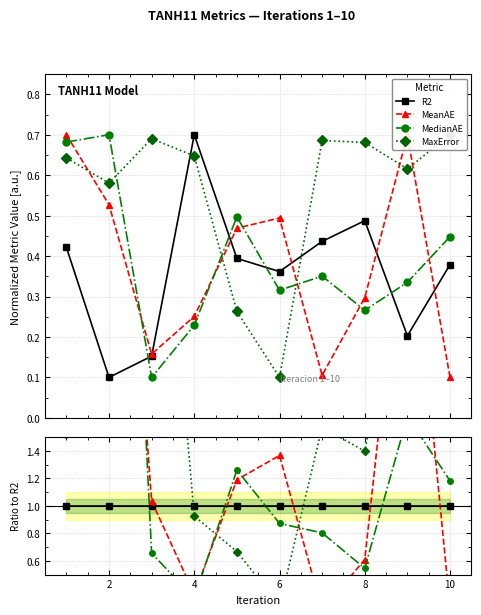

Which series has the largest total across all categories?

MaxError